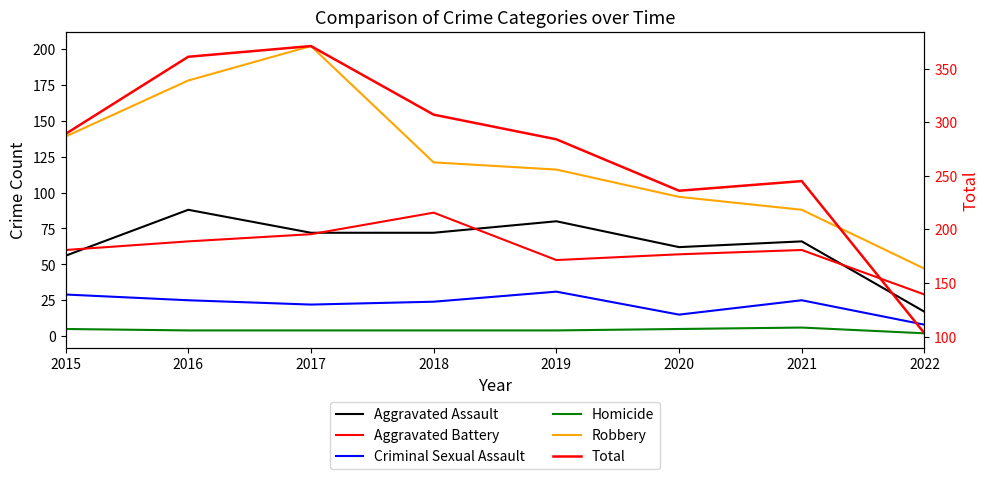

Which series has the widest spread of values?

Total